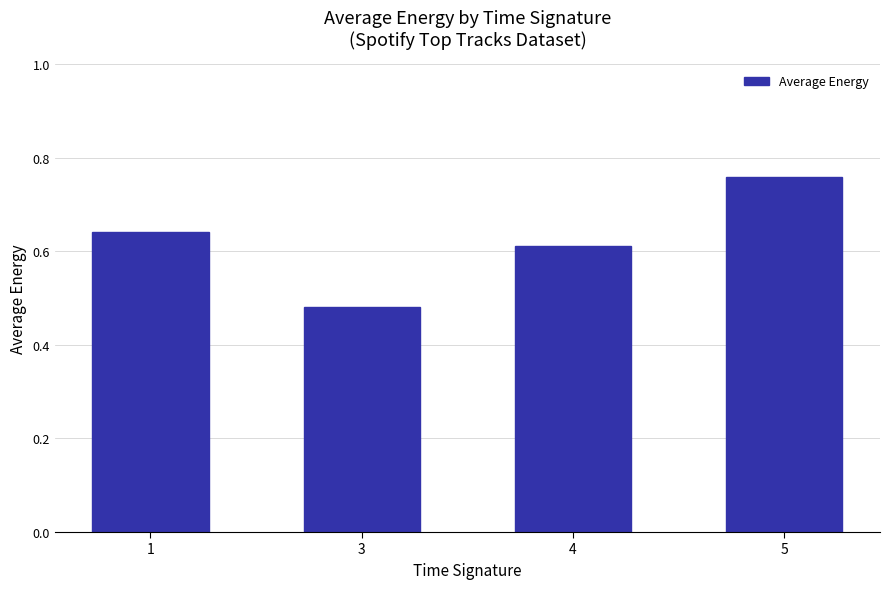

What is the change in value from 1 to 5?

+0.1